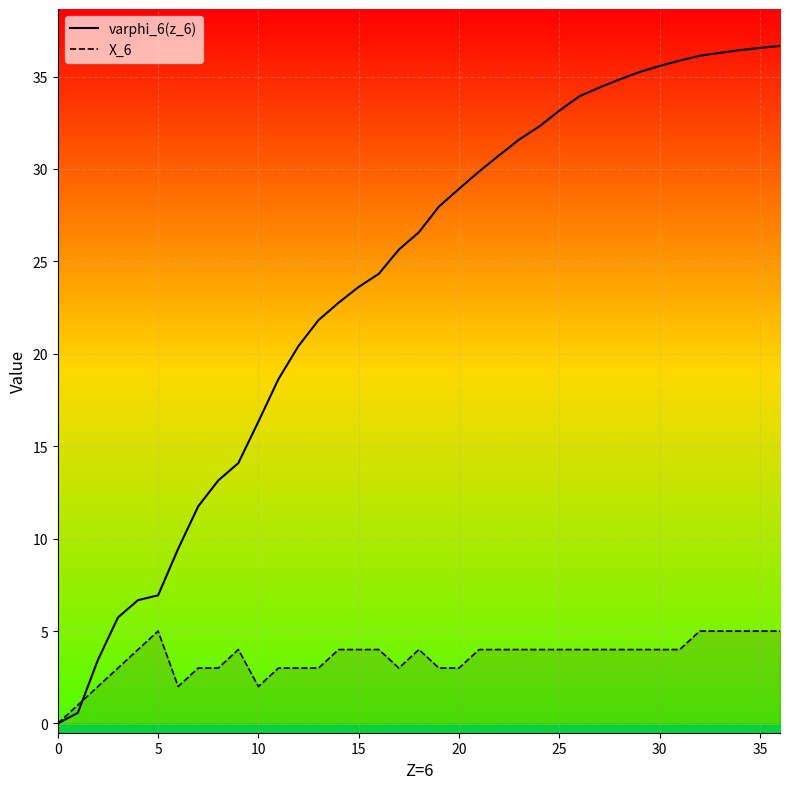

True or false: varphi_6(z_6) has a value of 36.6 at 35.

True